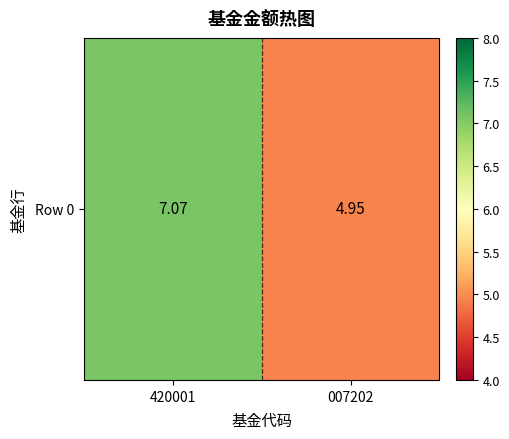

The chart shows a value of 7.1 at 420001. True or false?

True